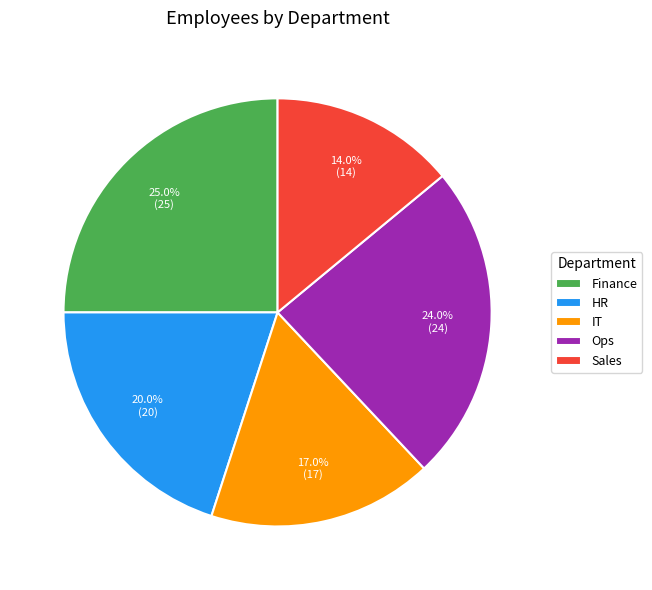

Is Ops the majority of the pie?

No